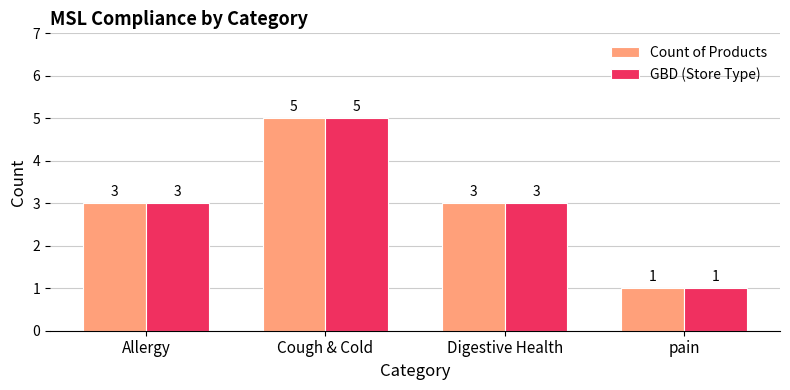

The Count of Products series shows 1 at pain. True or false?

True